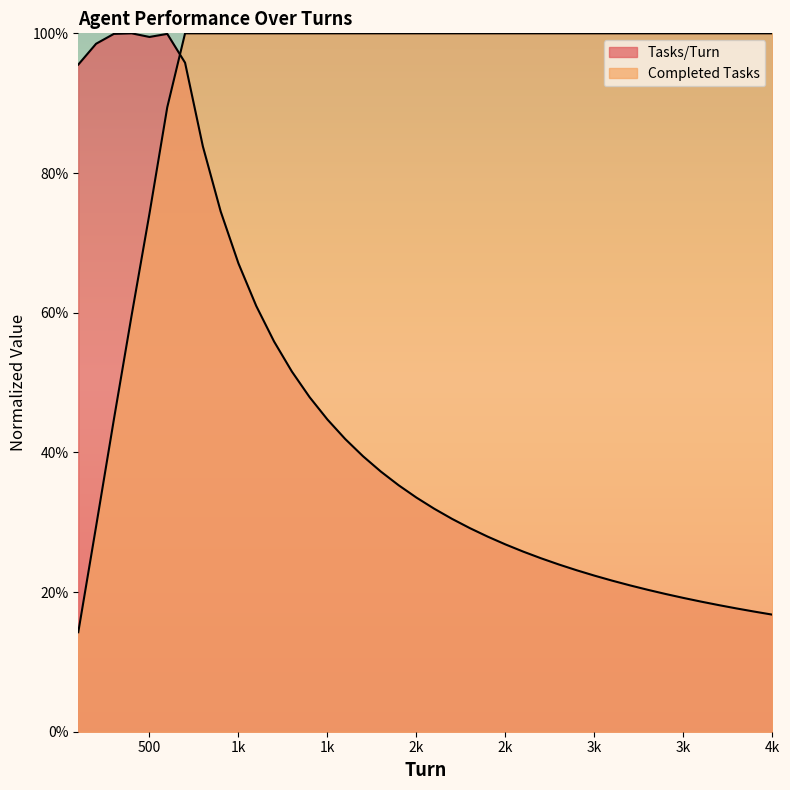

How many intersections are there between Completed Tasks and Tasks/Turn?

1